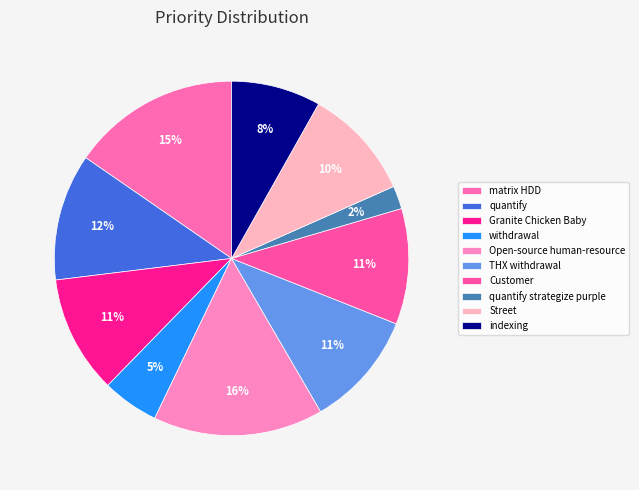

Which slice is the smallest?

quantify strategize purple